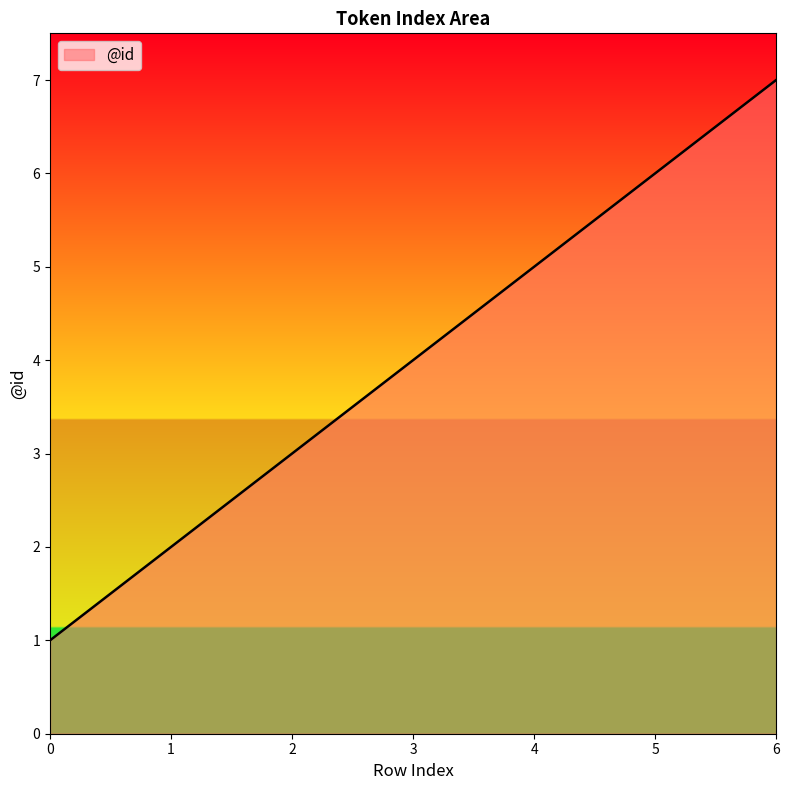

What is the ratio of the value at 2 to the value at 1?

1.5